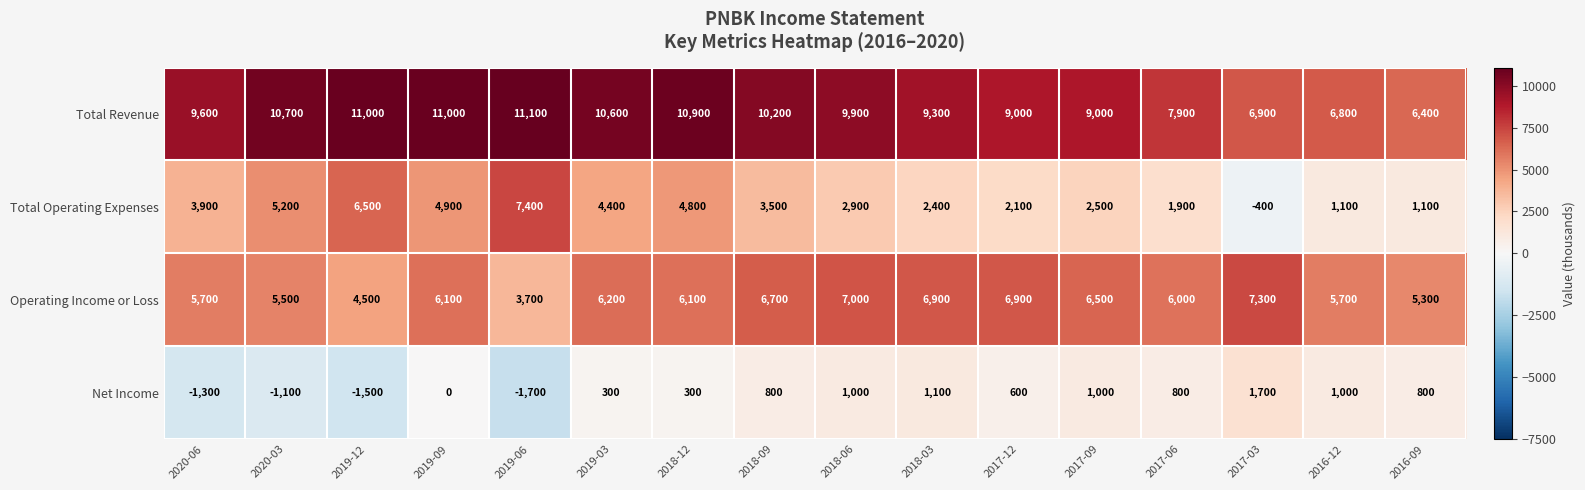

What is the minimum value shown in the chart?

-1700